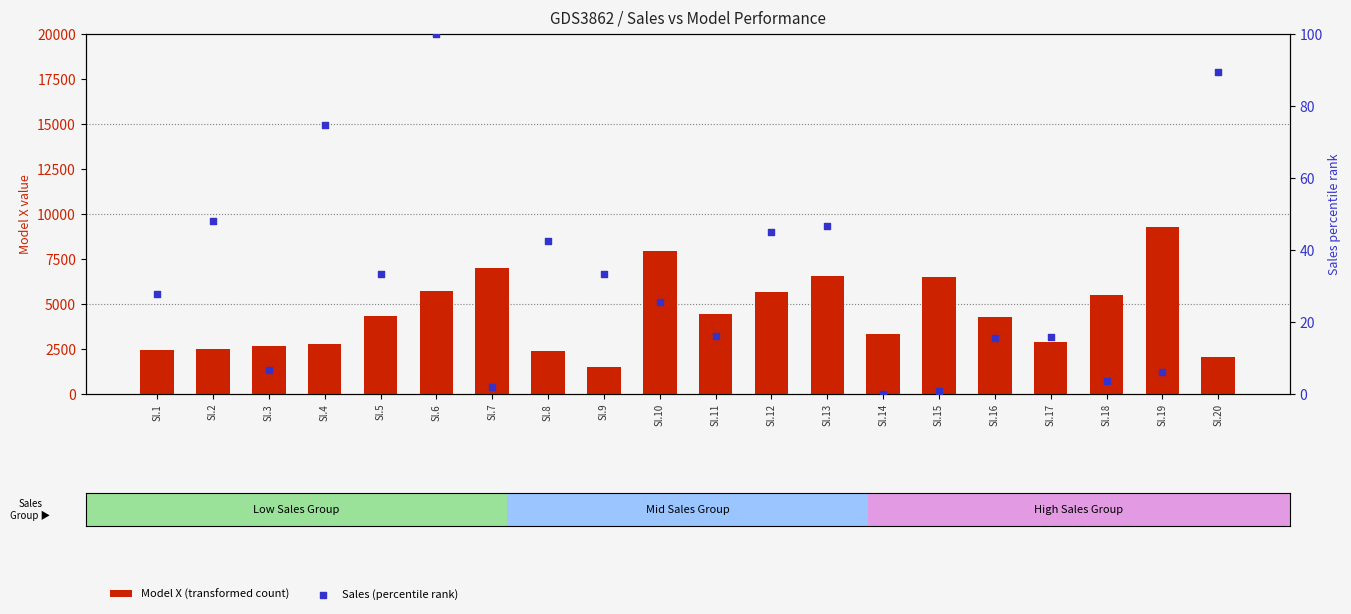

What are all the series names shown in the legend?

Model X (transformed count), Sales (percentile rank)